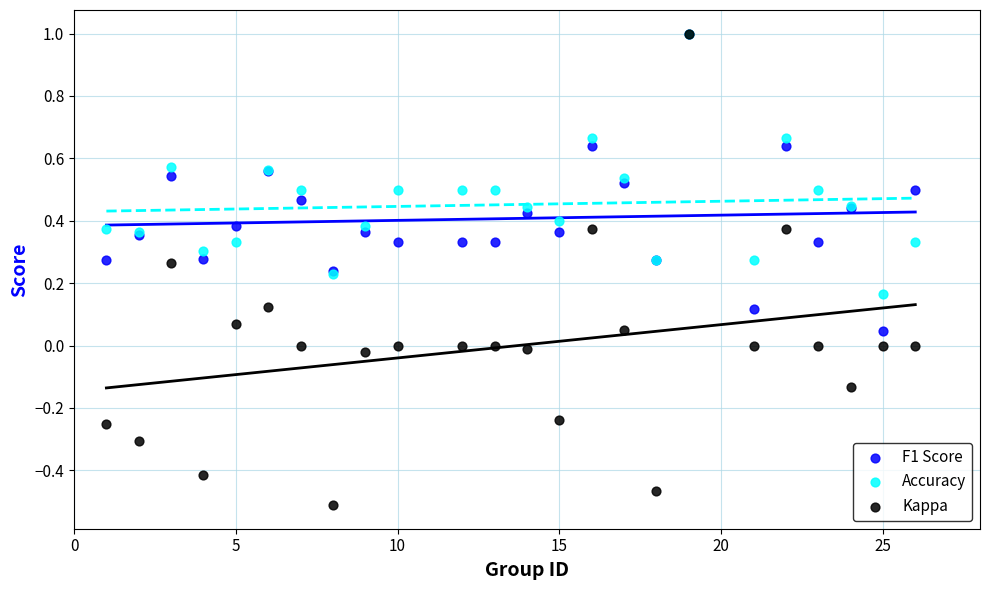

What are all the series names shown in the legend?

F1 Score, Accuracy, Kappa